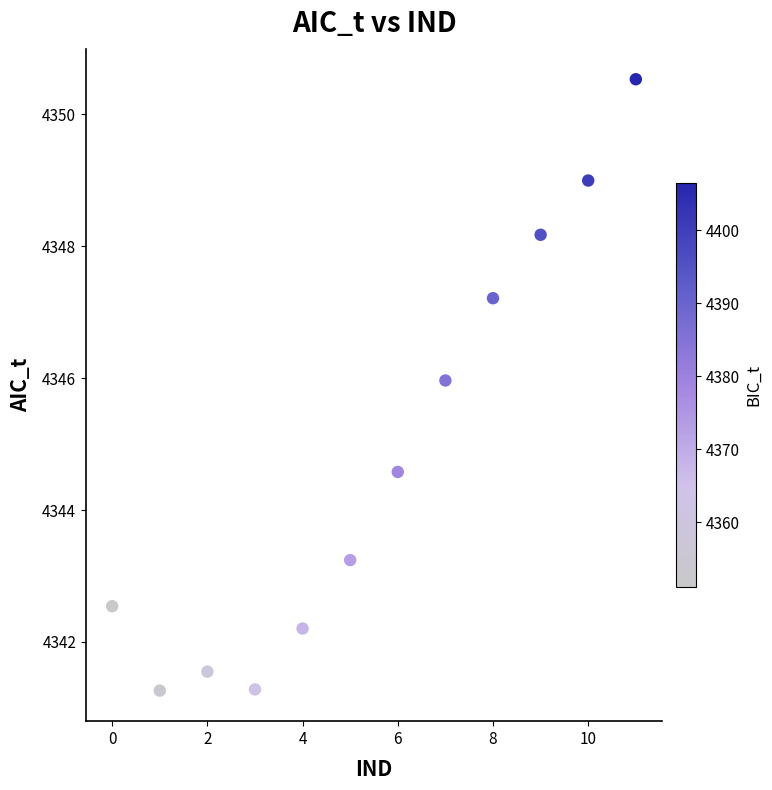

What is the average Y value?

4344.8